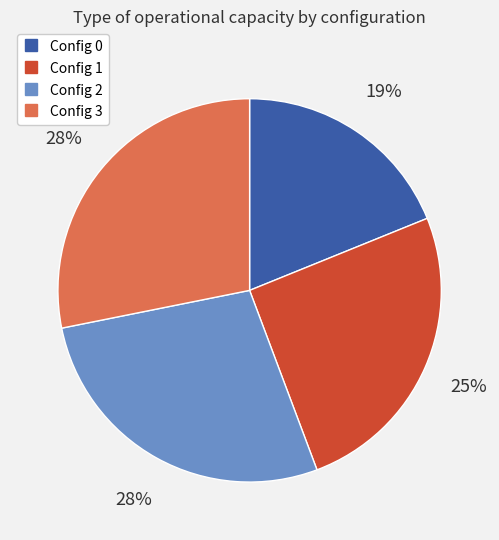

Is there a majority slice in this chart?

No